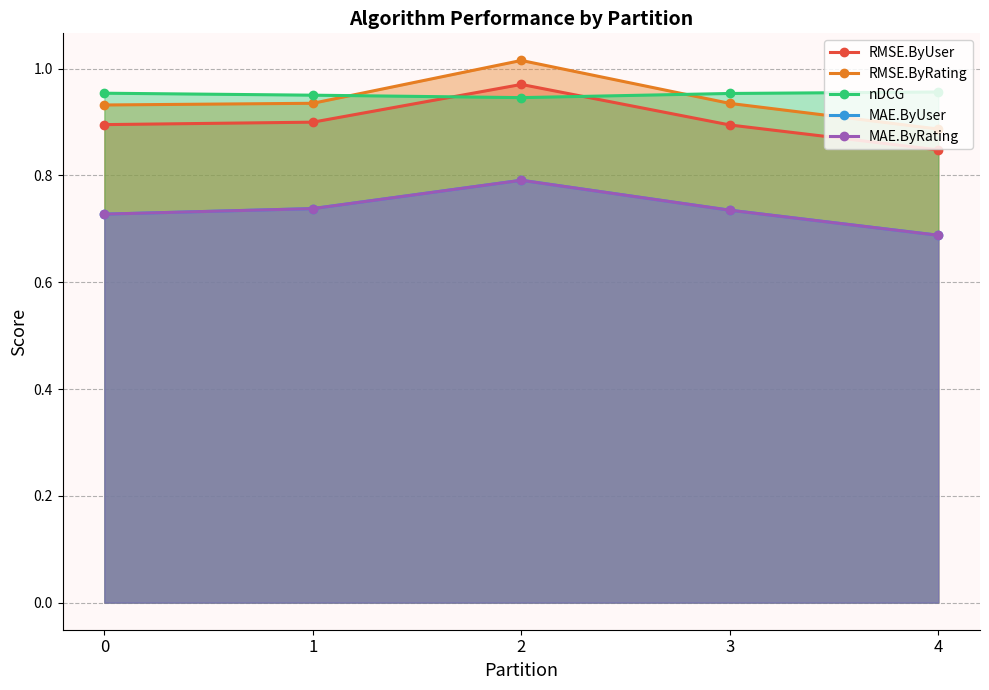

At which label does nDCG reach its minimum?

2